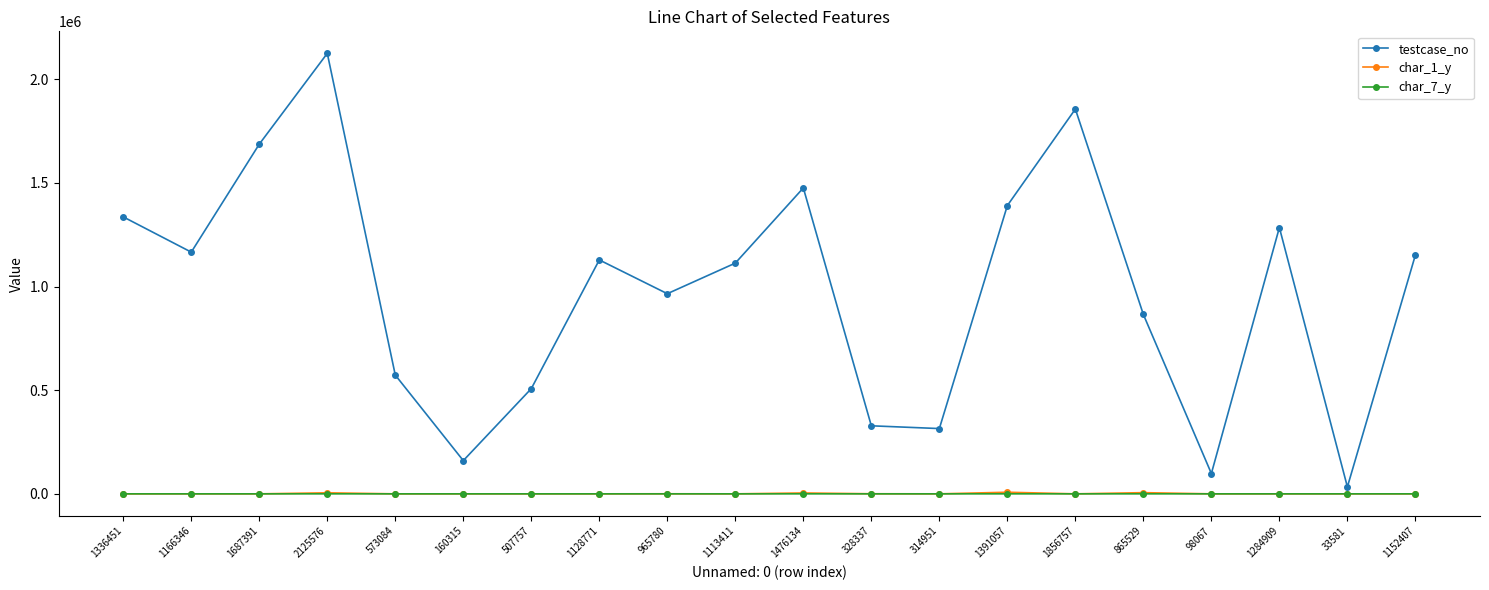

How many distinct data groups are displayed?

3